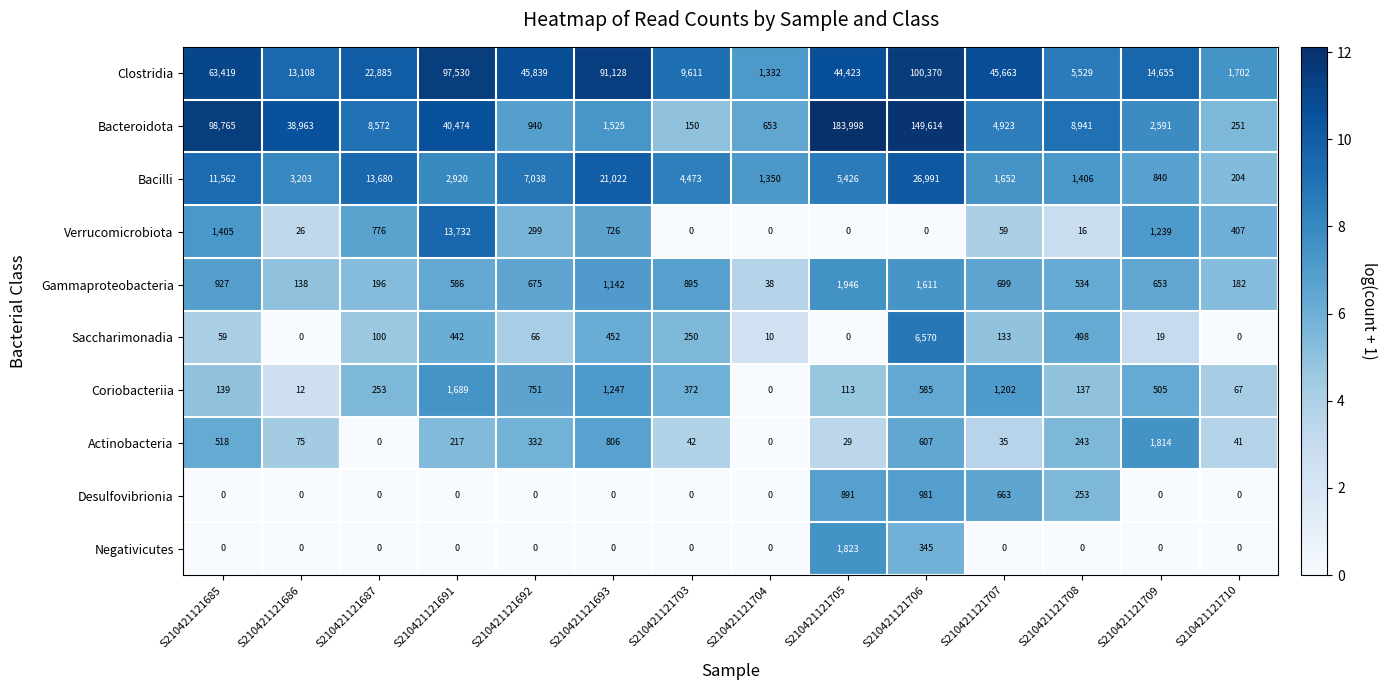

At which category is the sum across all series the highest?

S210421121706